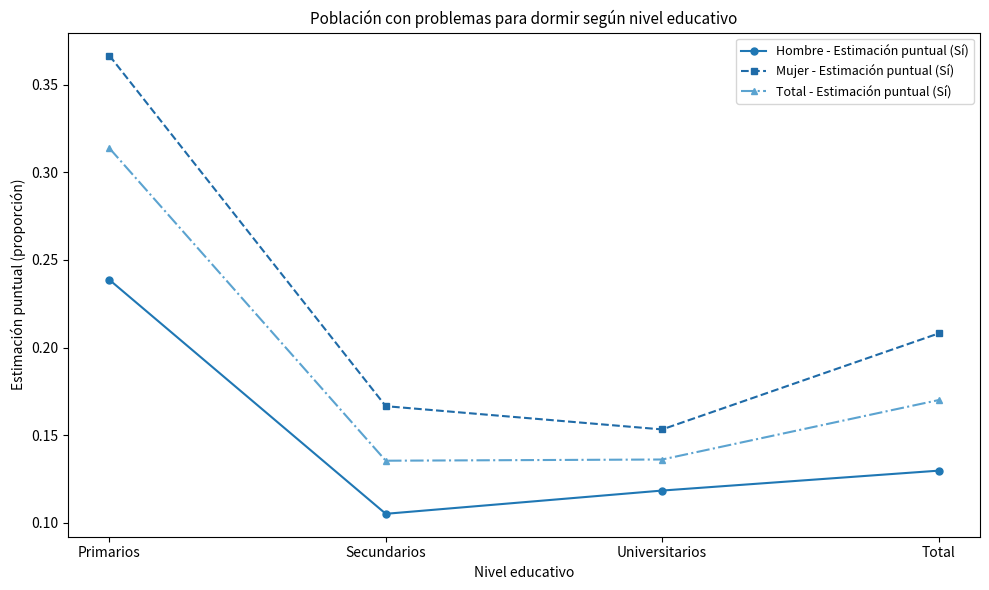

What is the label of the 4th point from the left?

Total